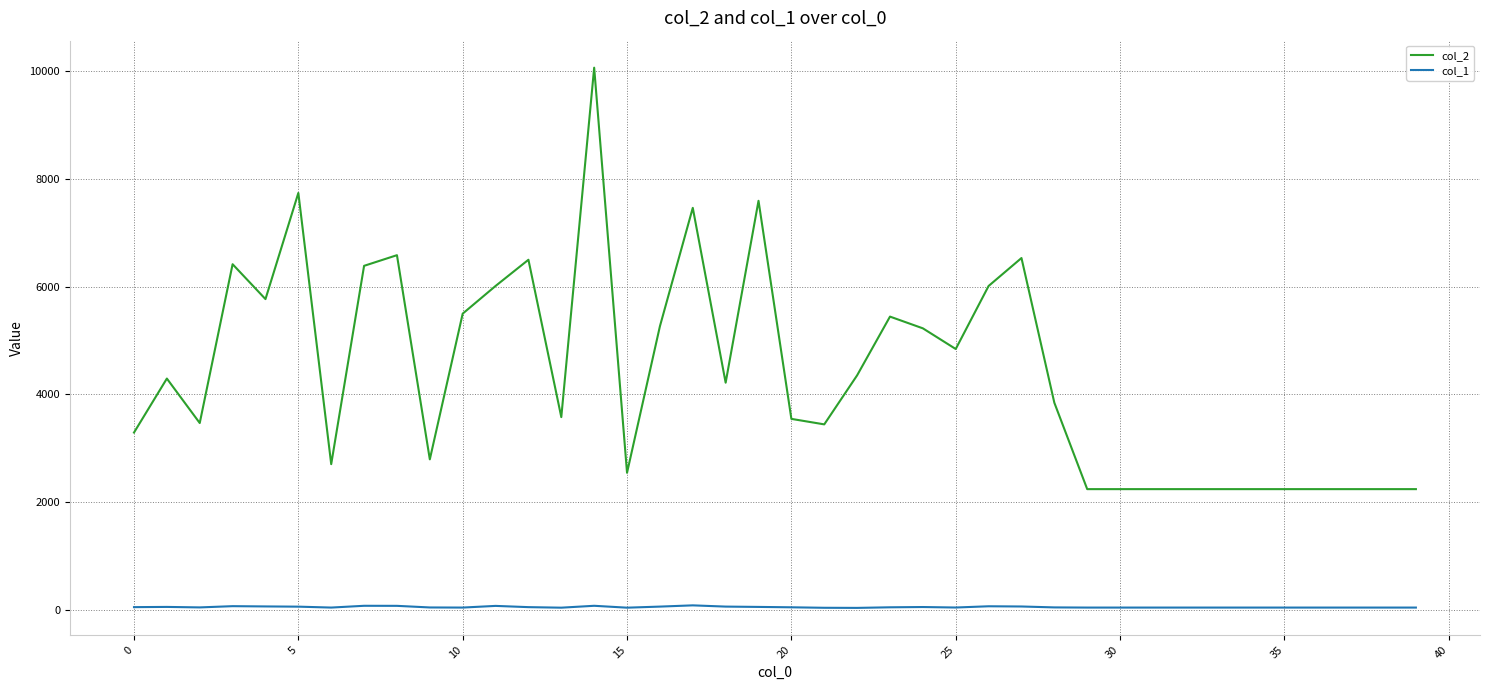

Which series has the largest total across all categories?

col_2